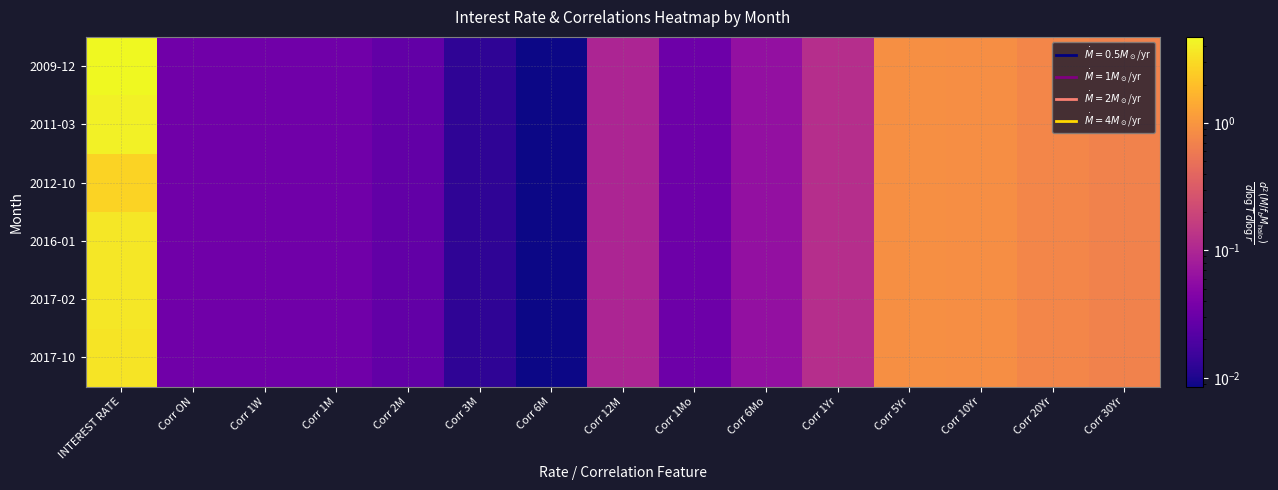

At how many categories does at least one series exceed 0?

15